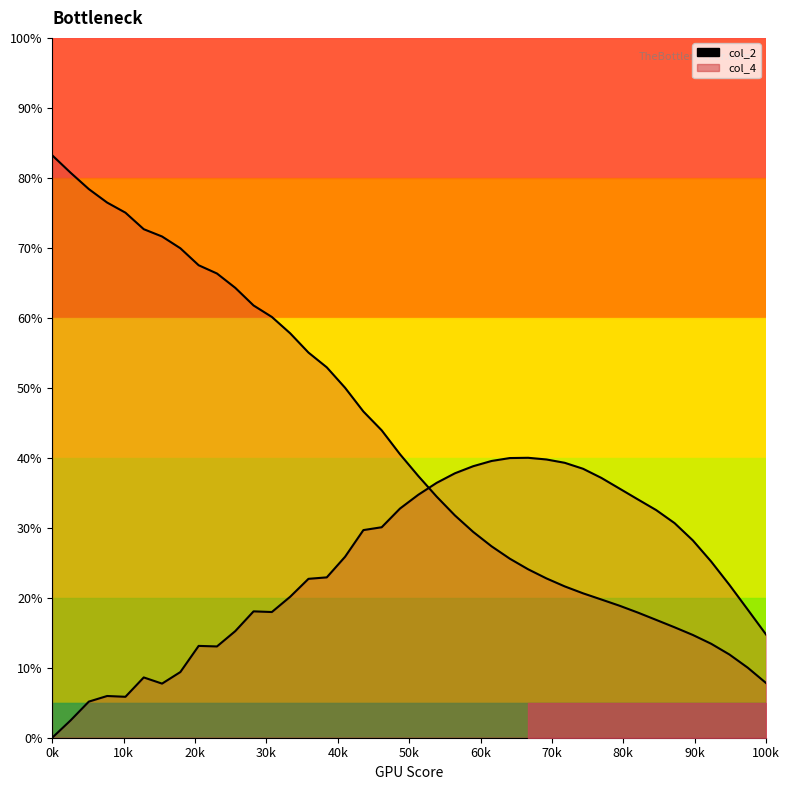

The value of col_2 at 20 is 52.0. True or false?

False